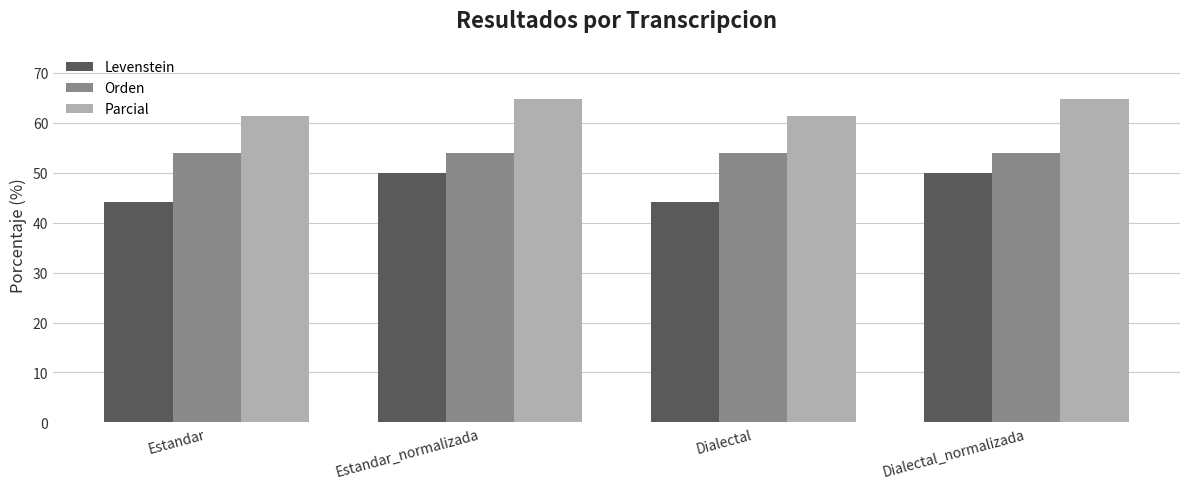

How many groups of bars are there?

4